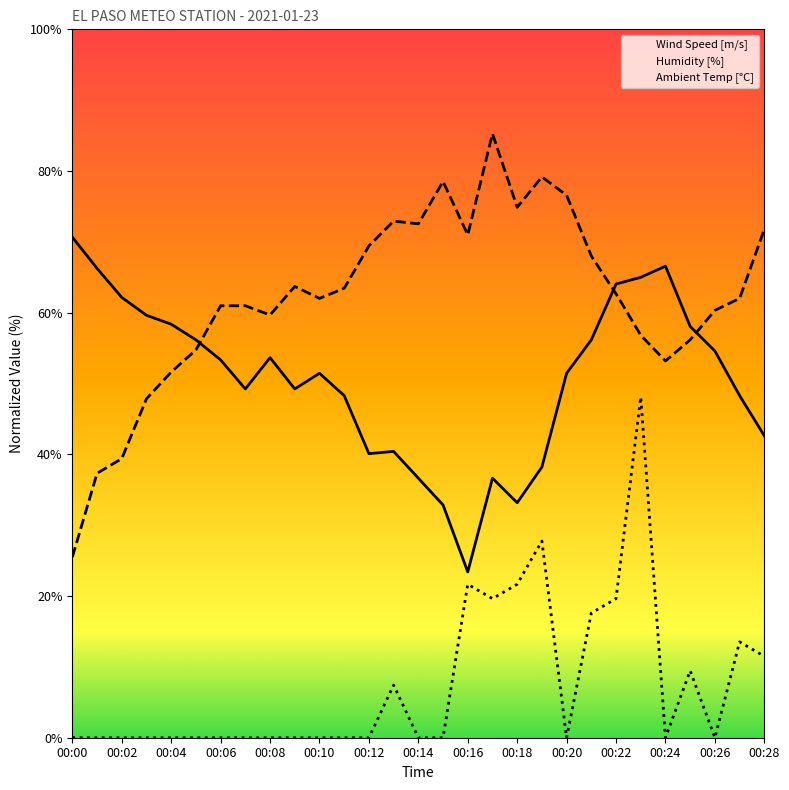

The Humidity [%] series shows 69.4 at 00:12. True or false?

True